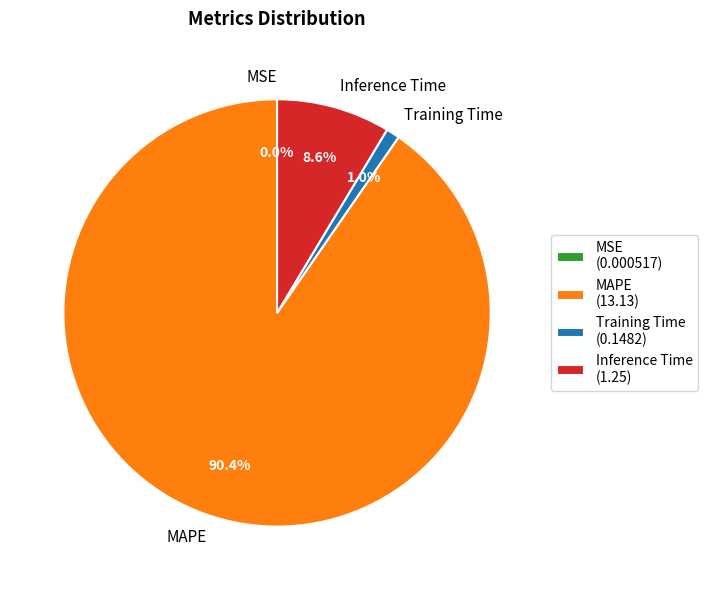

Does Training Time account for over 50% of the chart?

No